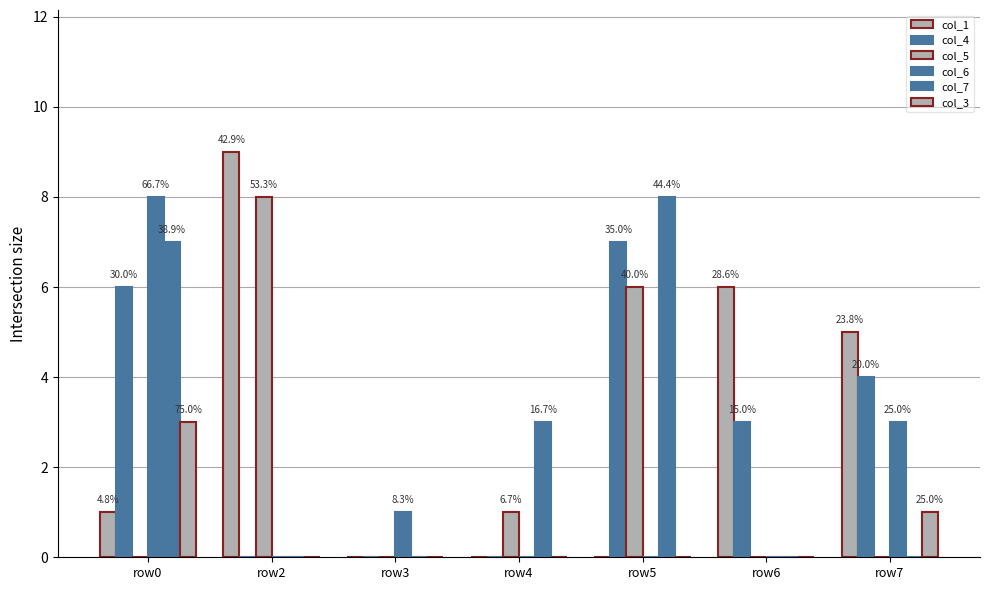

How many groups of bars are there?

7